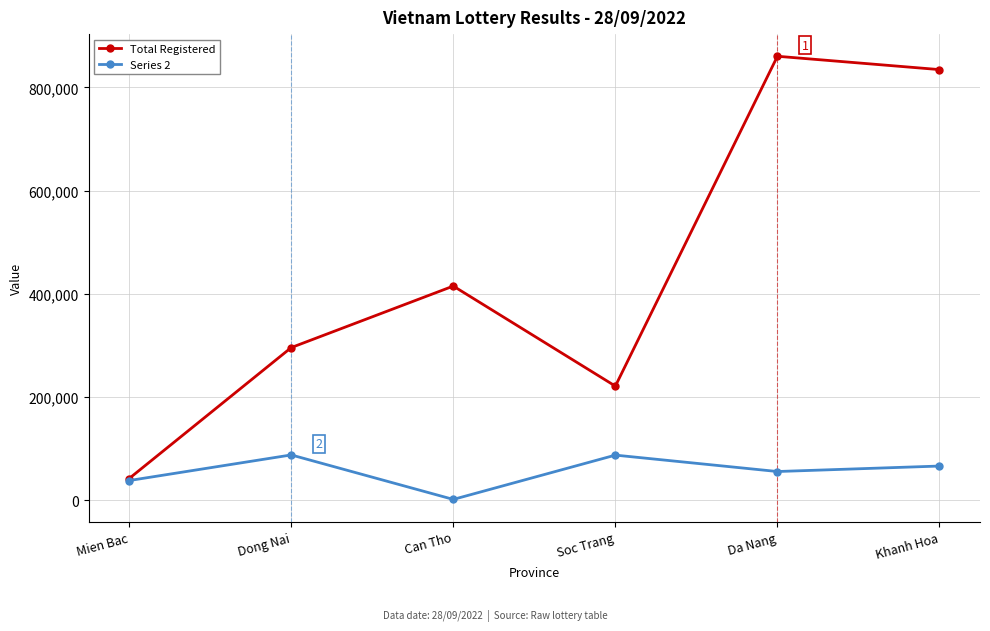

What is the label of the 5th point from the left?

Da Nang